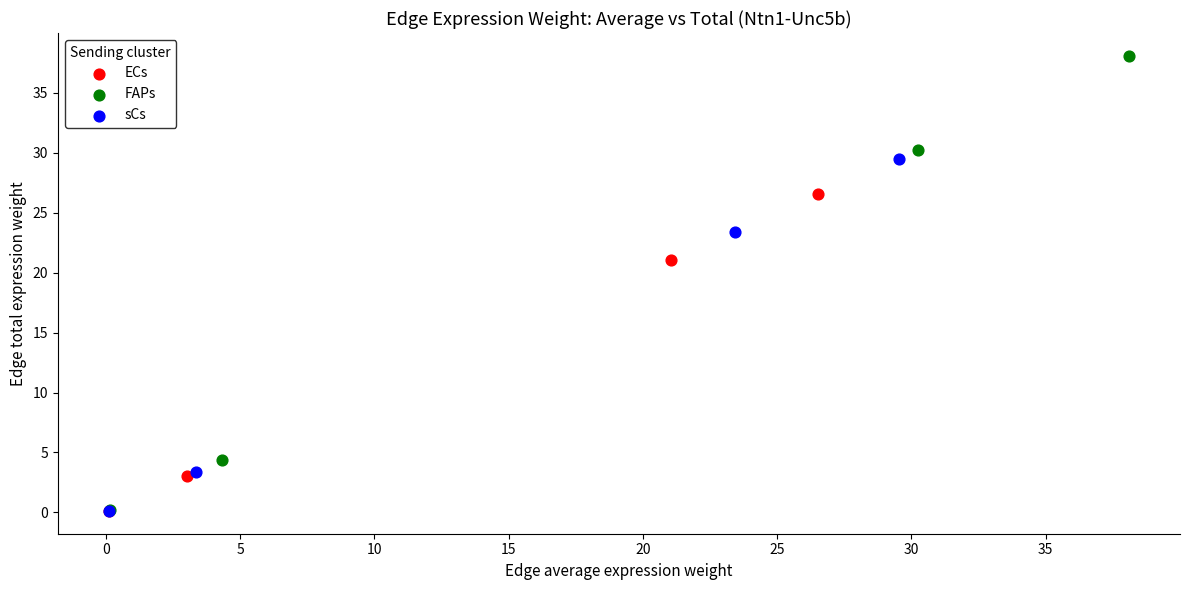

Which series has the largest Y range (max minus min)?

FAPs